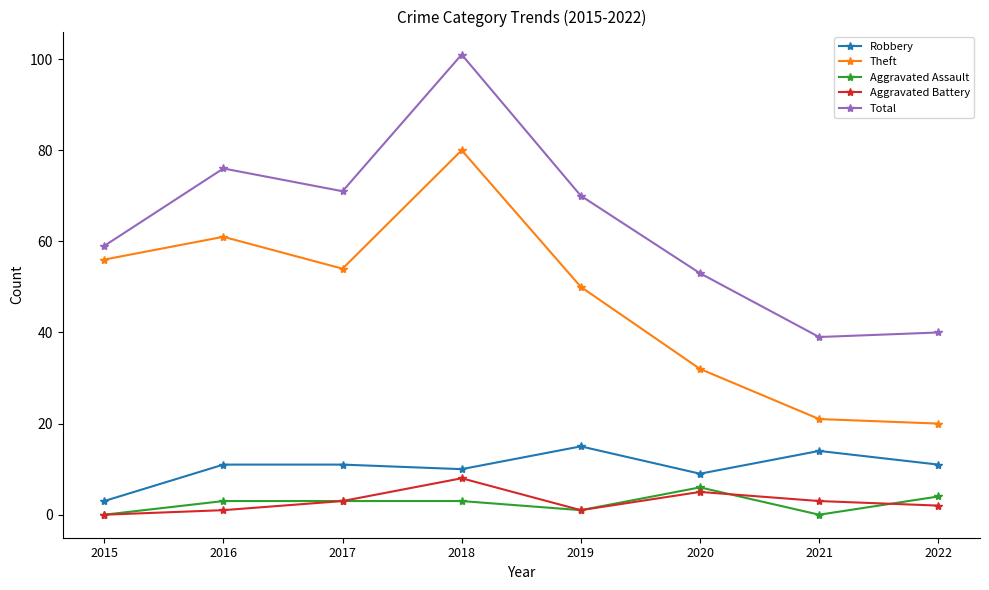

How many lines are shown in the chart?

5